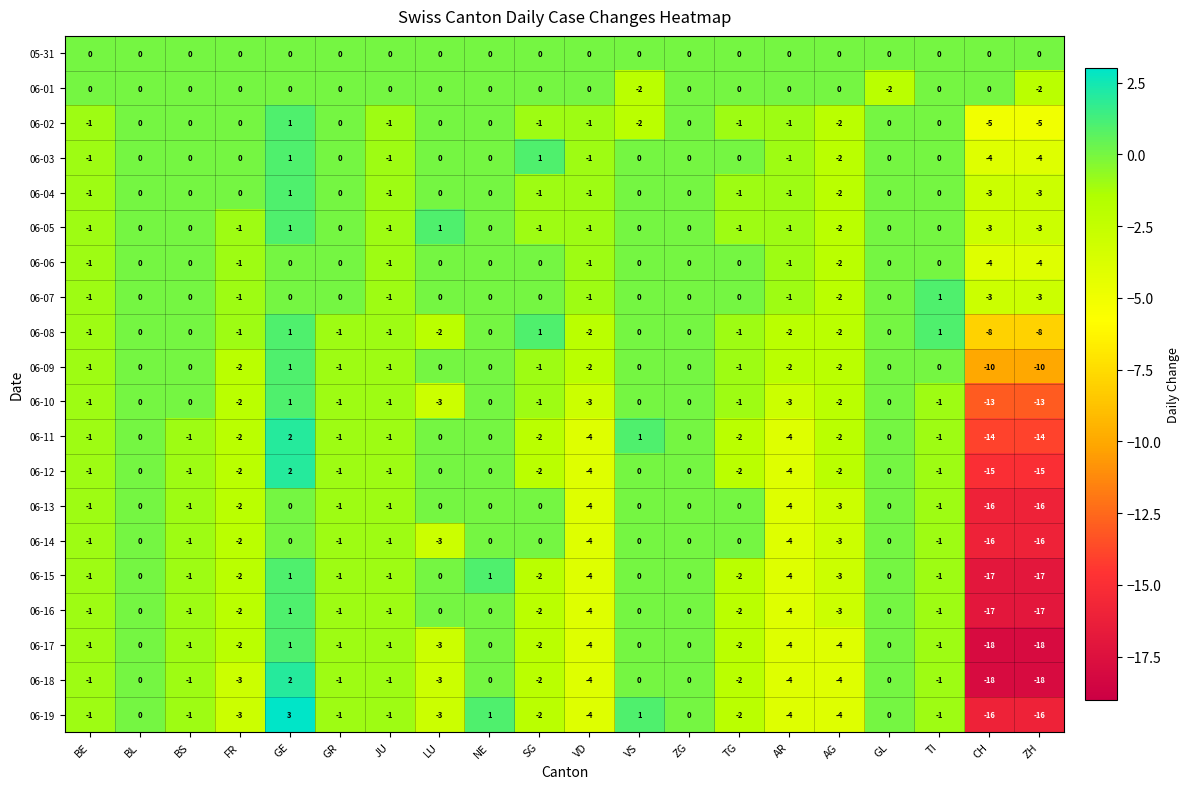

Is the value of 06-03 at GL greater than the value of 06-13 at JU?

Yes